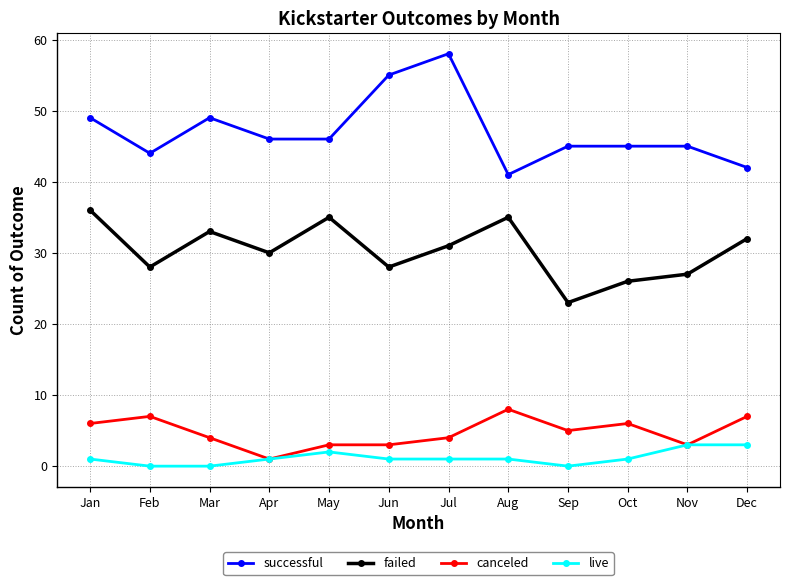

How many series are shown in this chart?

4